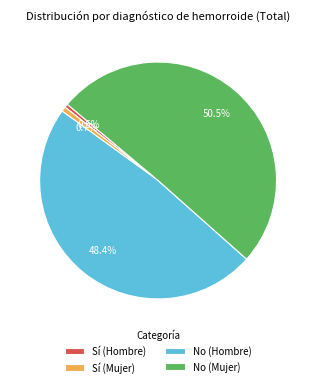

Is there any slice that represents more than half of the pie?

Yes